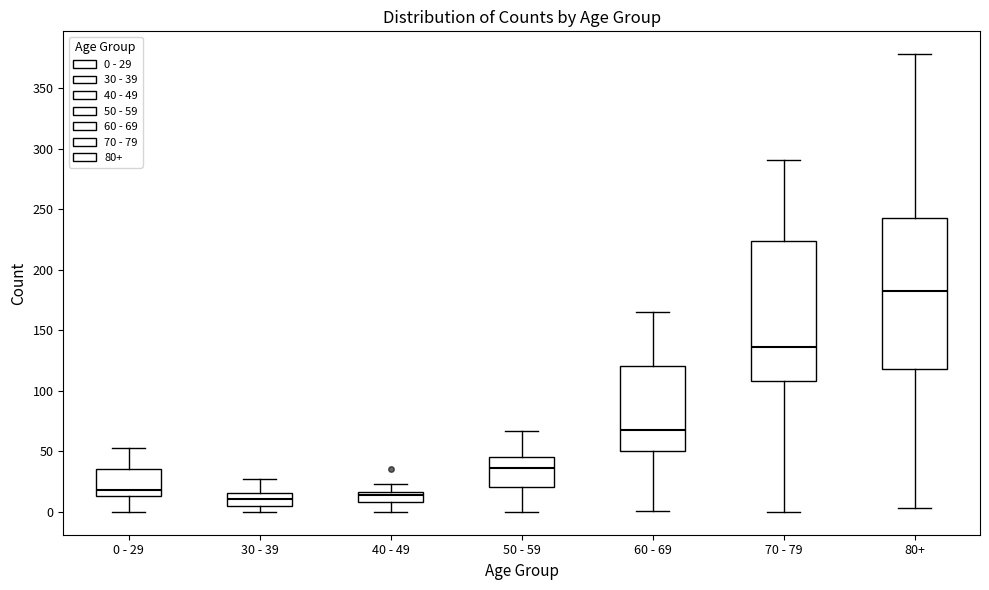

Reading left to right, transcribe this box plot: for each box, give where its median line is, the range the box spans, and where its two whiskers end, as read against the y-axis. The values are not printed on the chart, so give them approximately, as read against the axis.

0 - 29: median 20, box 15 to 35, whiskers 0 to 55
30 - 39: median 10, box 5 to 15, whiskers 0 to 25
40 - 49: median 15 (inside the box), box 10 to 15, whiskers 0 to 25
50 - 59: median 35, box 20 to 45, whiskers 0 to 65
60 - 69: median 70, box 50 to 120, whiskers 0 to 165
70 - 79: median 135, box 110 to 225, whiskers 0 to 290
80+: median 185, box 120 to 245, whiskers 5 to 380